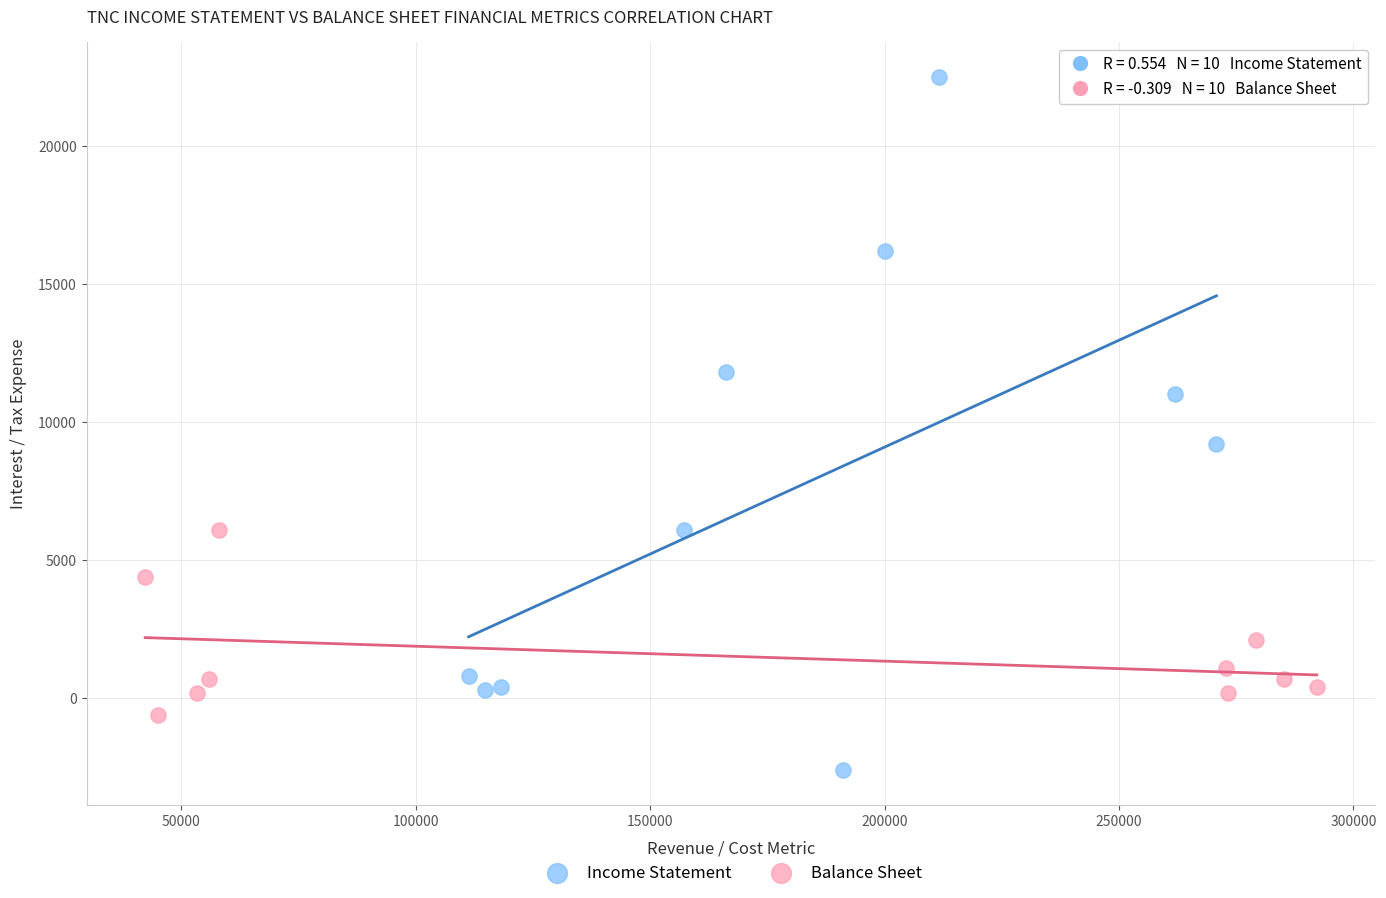

Which series has the largest Y range (max minus min)?

Income Statement